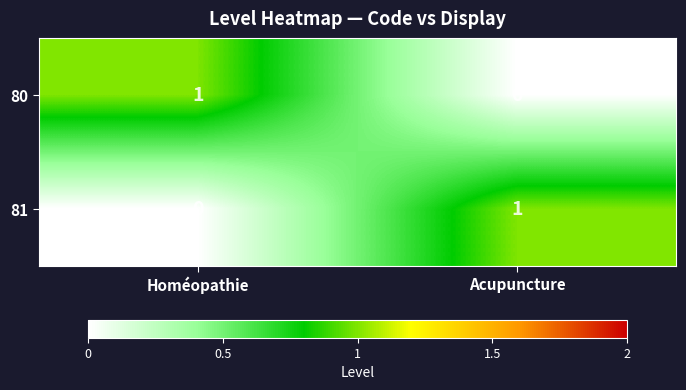

Count the number of categories in the chart.

2